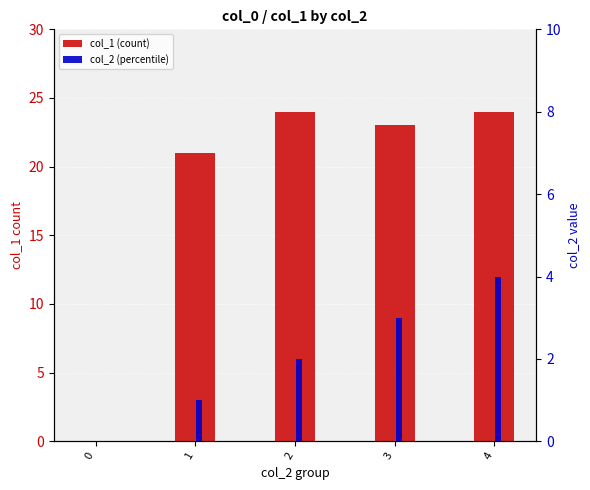

Are the bars grouped side by side (vs. stacked)?

Yes